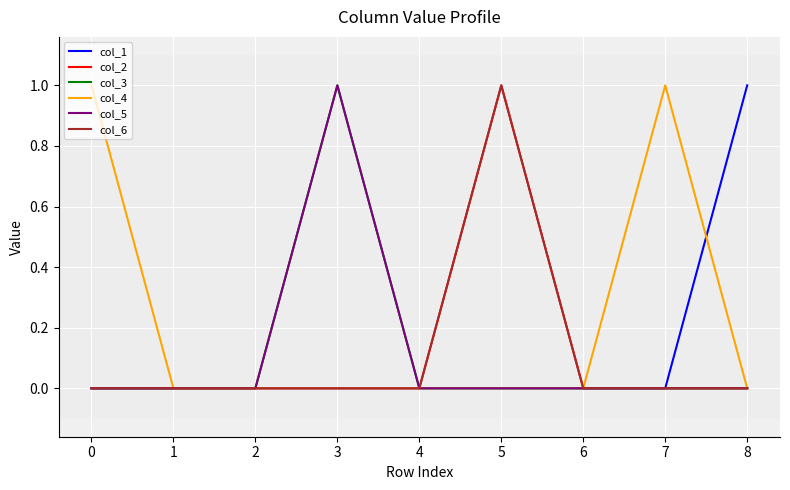

What is the sum of all col_1 values?

1